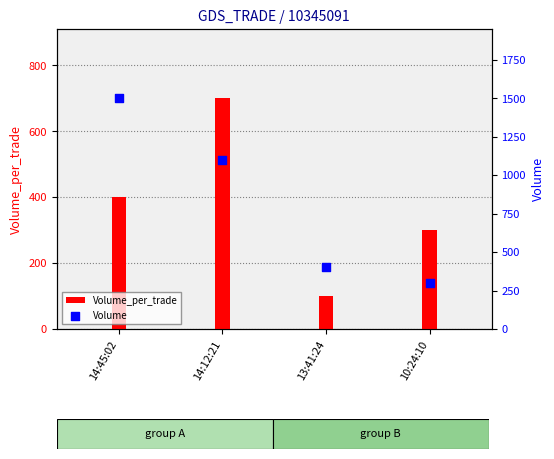

Which series contains the lowest Y value?

Volume_per_trade